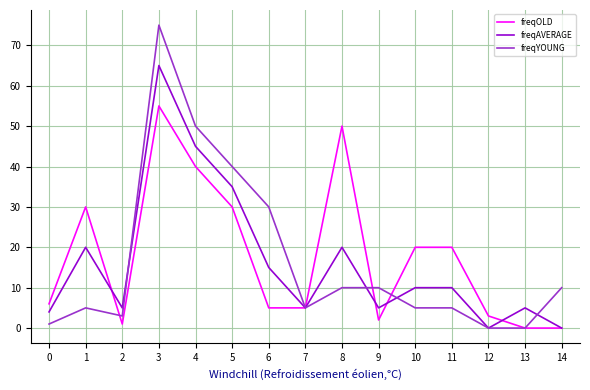

True or false: freqYOUNG has a value of 5 at 10.

True